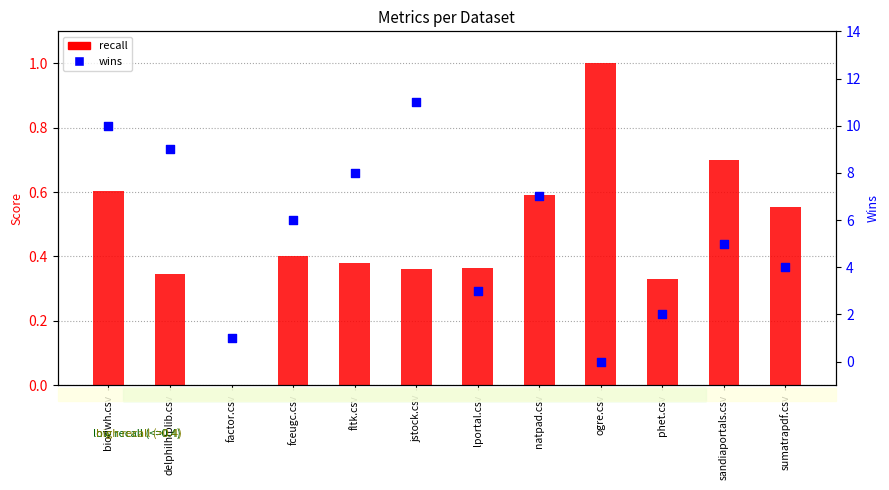

Which series contains the lowest Y value?

recall